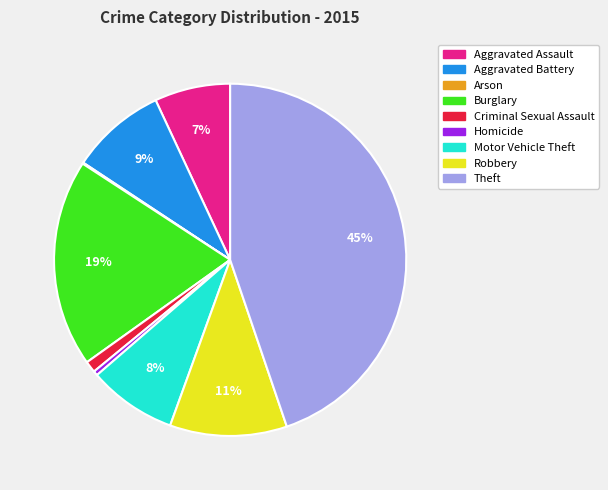

Combined, do Theft and Aggravated Battery account for over 50%?

Yes